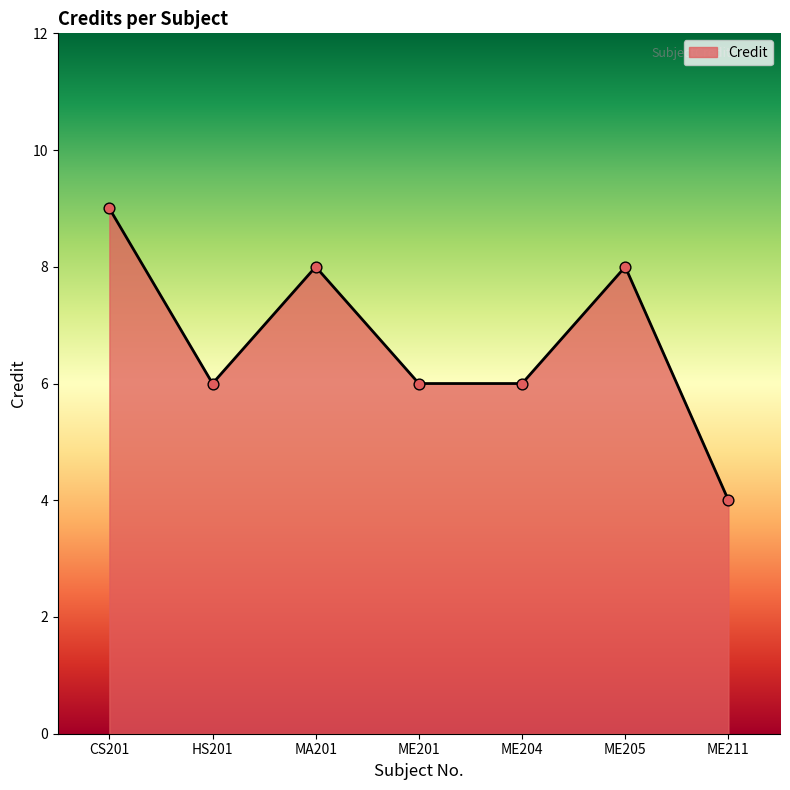

Between HS201 and ME205, which is larger?

ME205